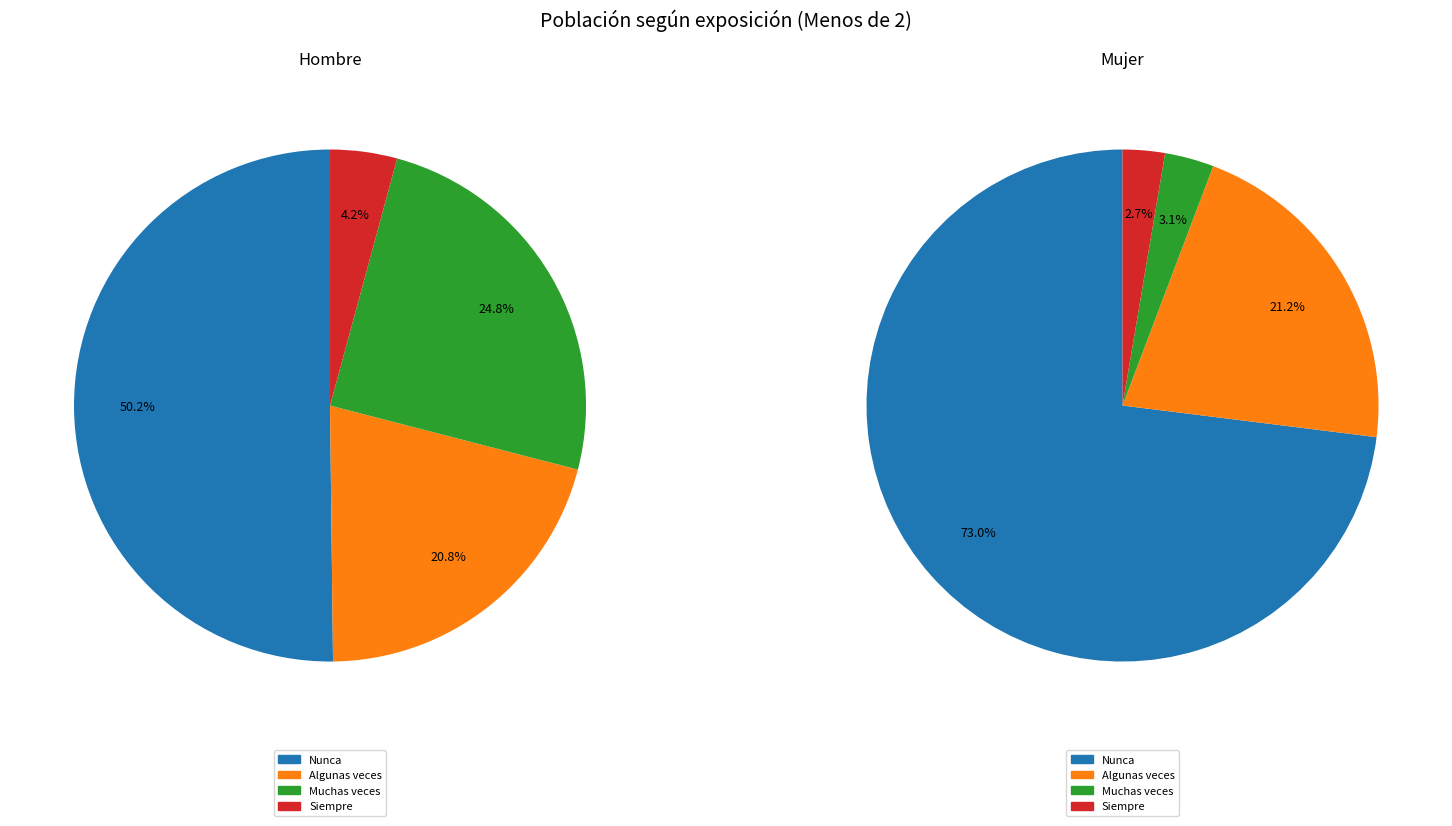

To the nearest percent, what percentage of the pie is Muchas veces?

25%